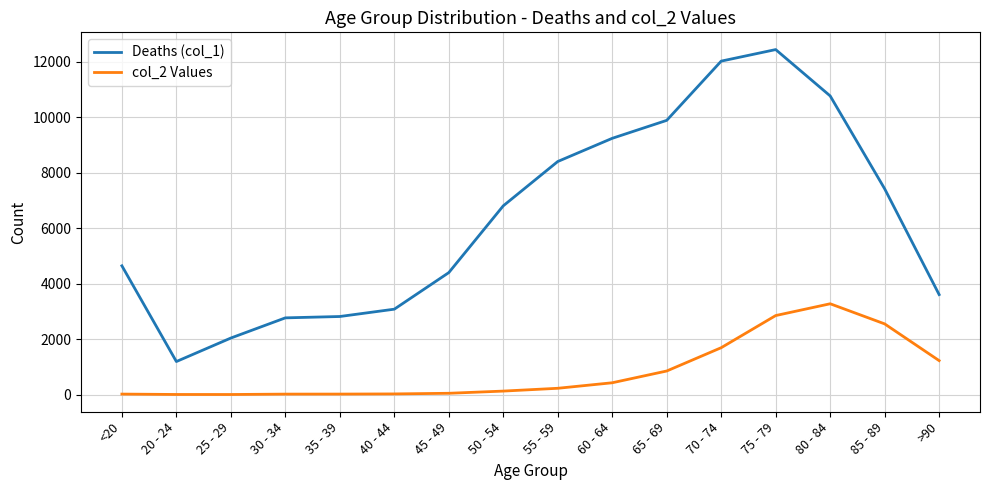

What is the difference between the second highest and minimum values in the Deaths (col_1) series?

10827